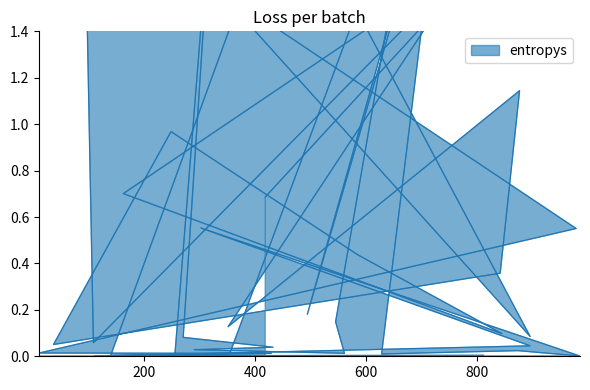

Reading left to right, transcribe all the data shown in this chart.

812=0.0	110=0.0	354=0.0	903=3.6	494=0.2	969=4.2	189=1.7	547=2.7	139=0.0	896=0.0	302=0.6	986=0.0	874=0.0	628=0.0	855=4.4	545=0.1	561=0.0	290=0.0	432=0.0	270=0.1	327=2.2	255=0.0	429=0.0	10=0.0	979=0.6	330=1.6	896=0.1	78=3.8	108=0.1	799=1.7	162=0.7	845=0.1	585=0.4	248=1.0	36=0.1	842=0.4	877=1.1	351=0.1	728=1.5	418=0.7